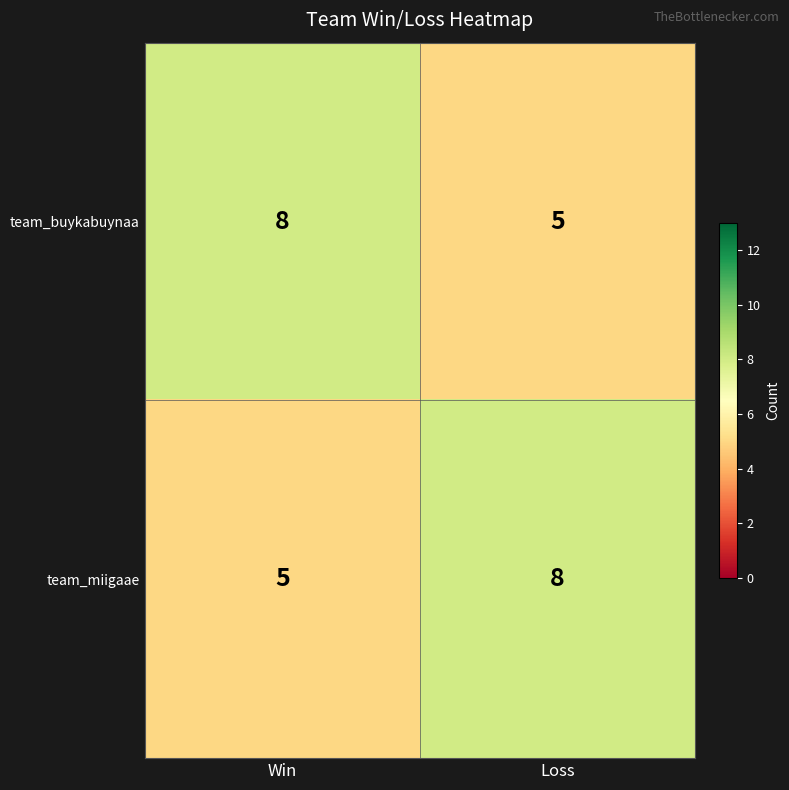

What value does the team_miigaae series have at Win?

5